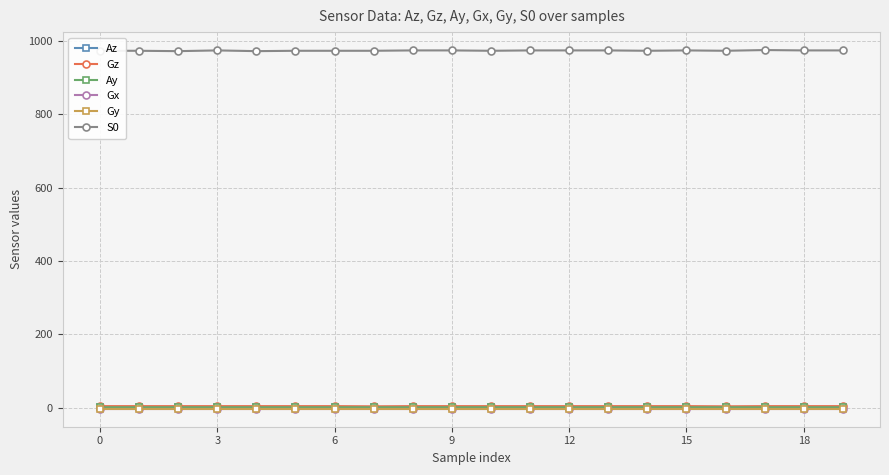

True or false: S0 and Gy cross at least once.

False